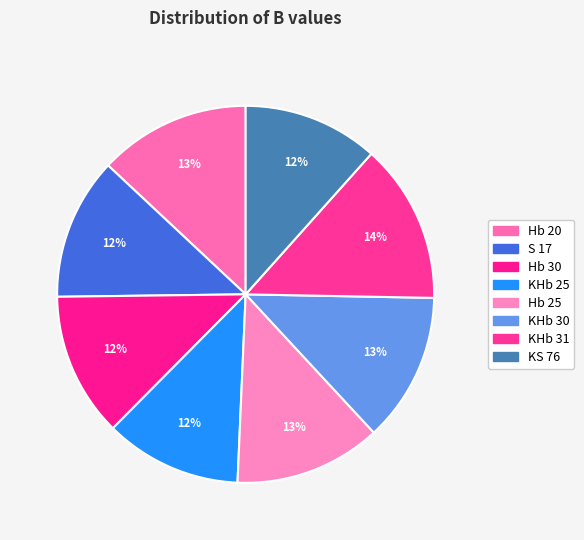

How many slices are in this pie chart?

8